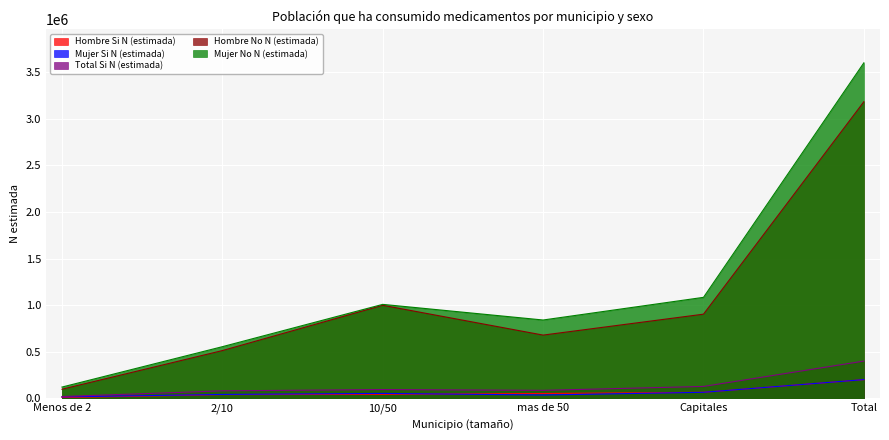

True or false: Hombre Si N (estimada) has a value of 62956 at Capitales.

True